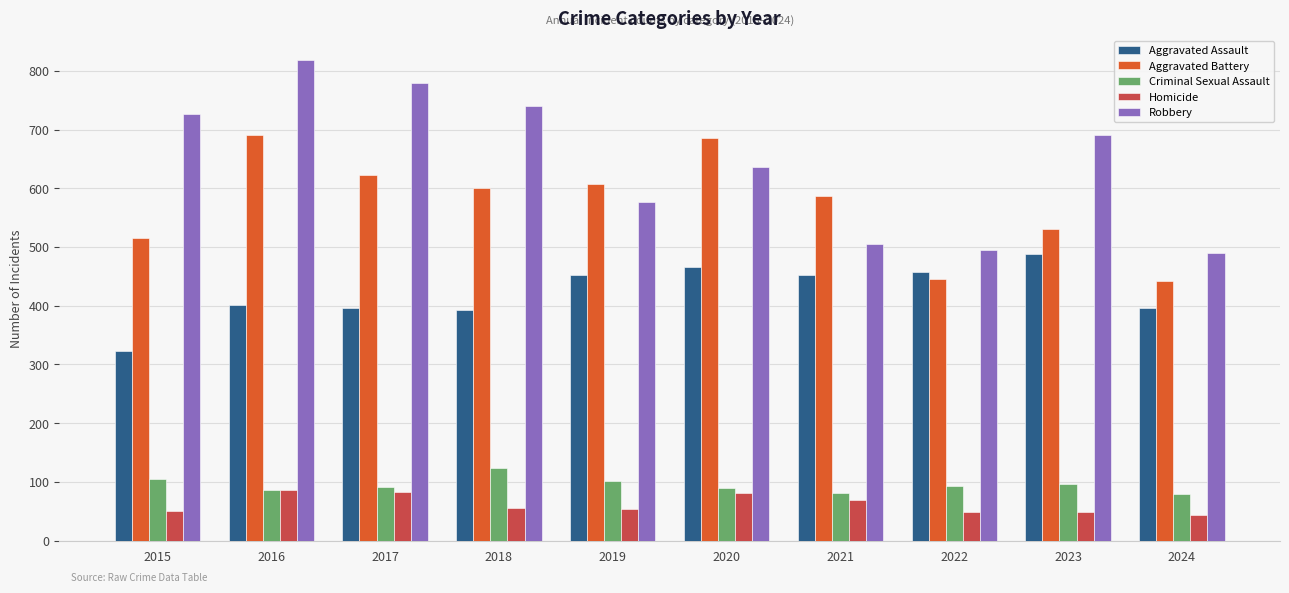

Read the Criminal Sexual Assault value at 2018.

123